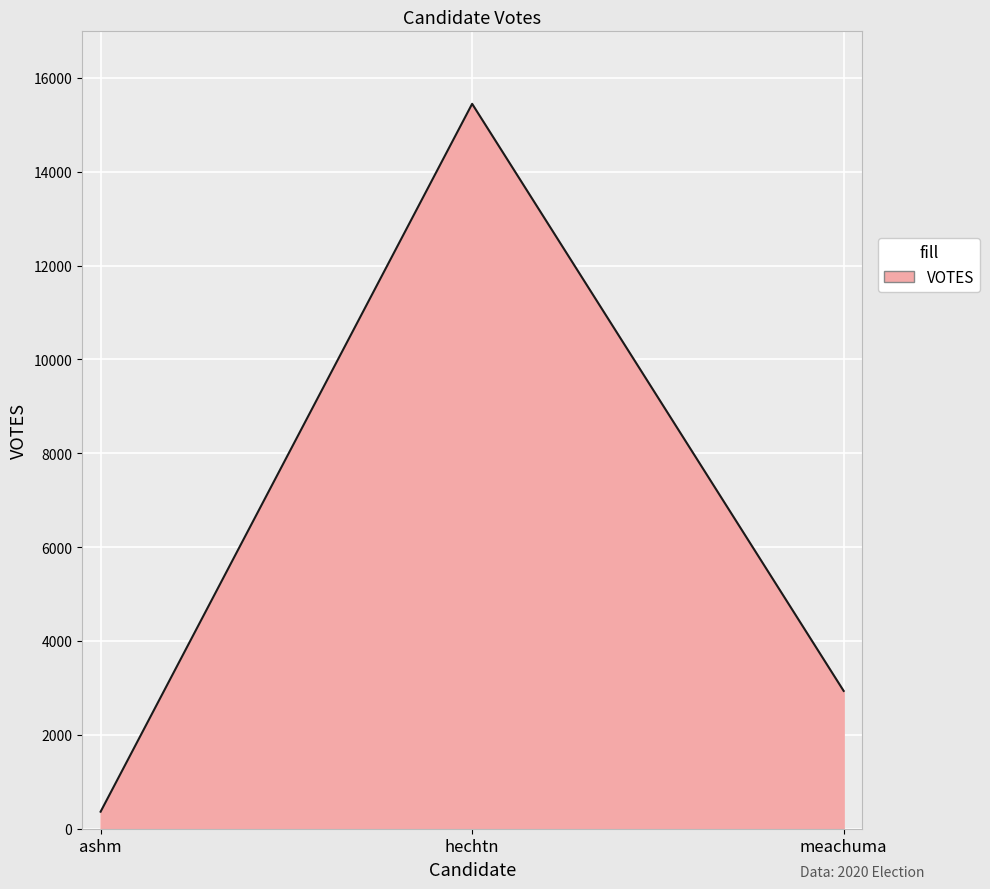

Reading right to left, list all the values displayed in this chart.

meachuma=2936	hechtn=15445	ashm=363